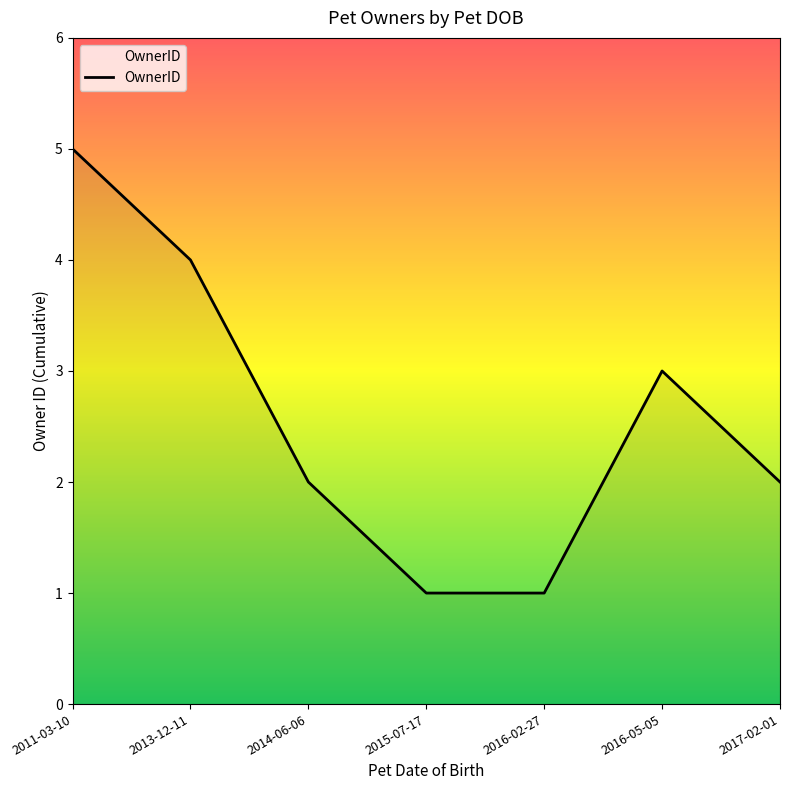

The chart shows a value of 2 at 2014-06-06. True or false?

True